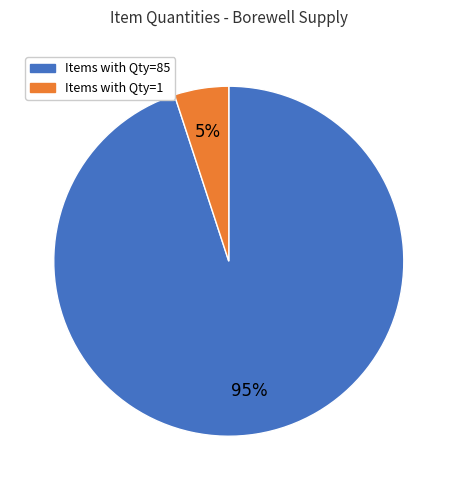

To the nearest percent, what is the difference between the largest and smallest slice percentages?

90%